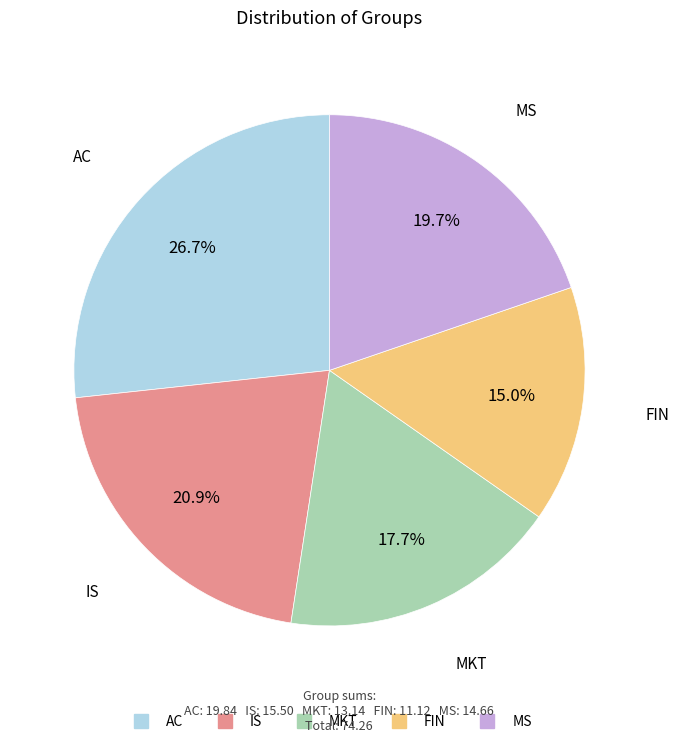

Count the number of slices in the pie.

5